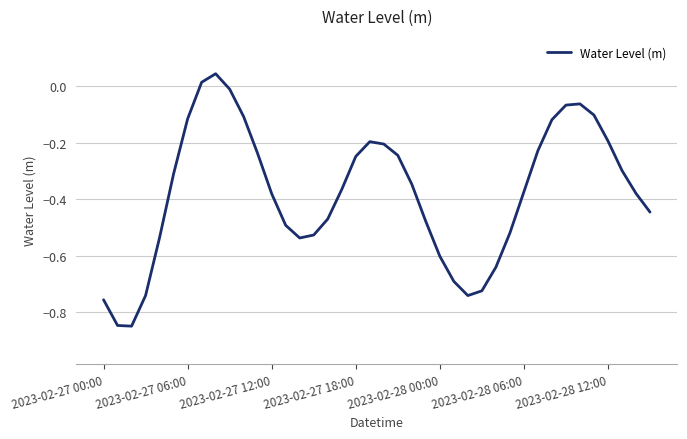

What is the difference between the maximum and minimum values?

0.9